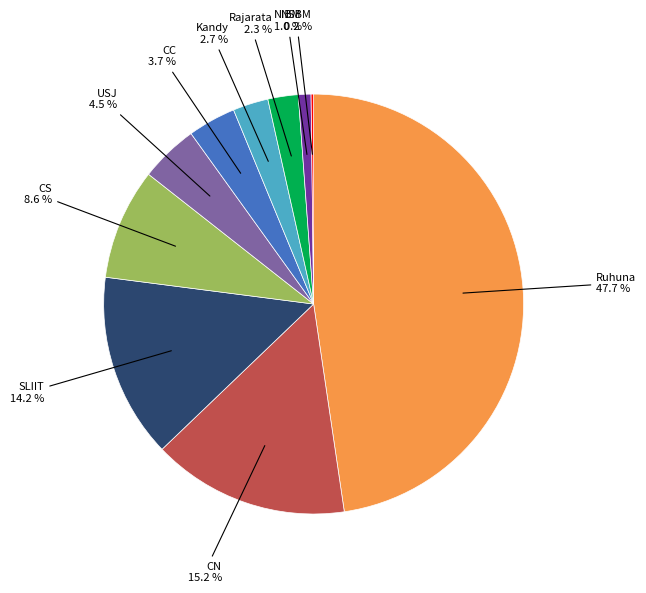

Is there a majority slice in this chart?

No